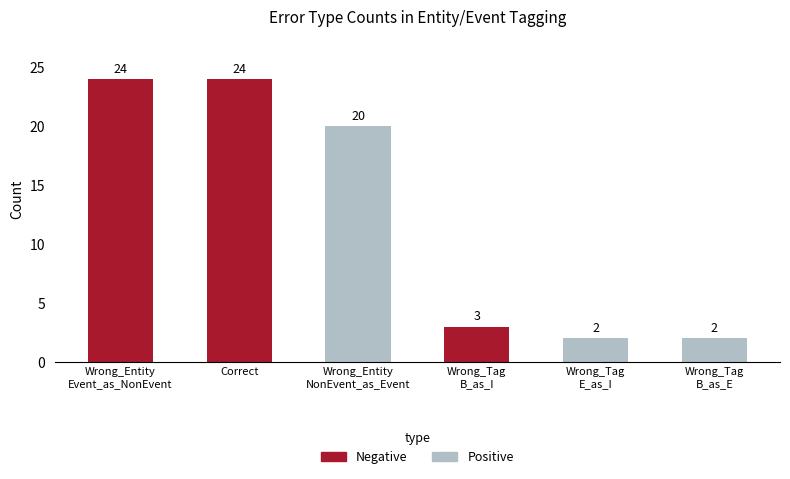

Which series has the largest total across all categories?

Negative